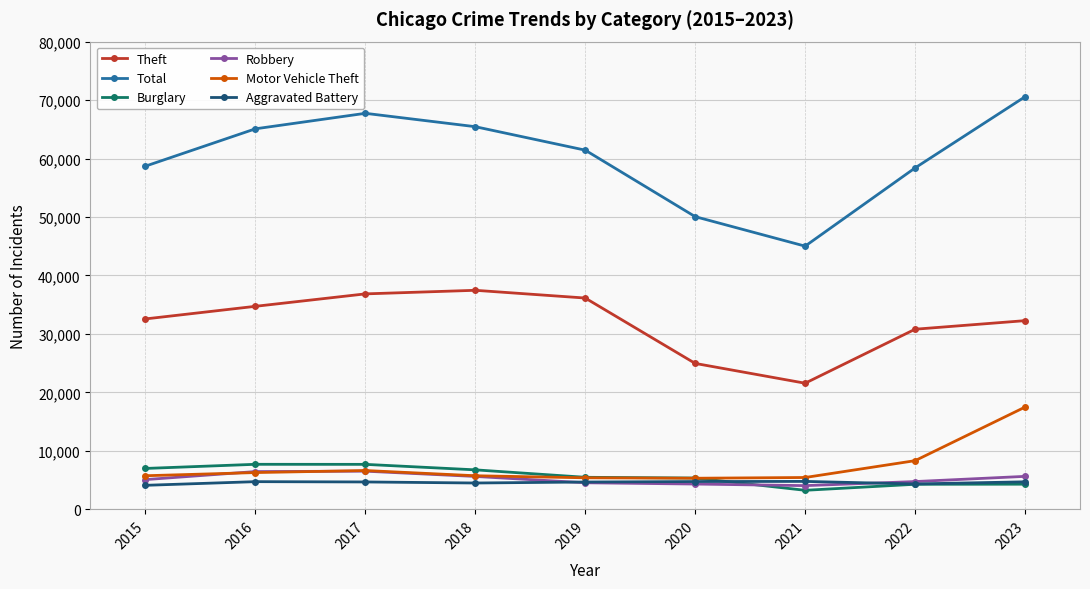

True or false: Burglary has a value of 5356 at 2020.

True